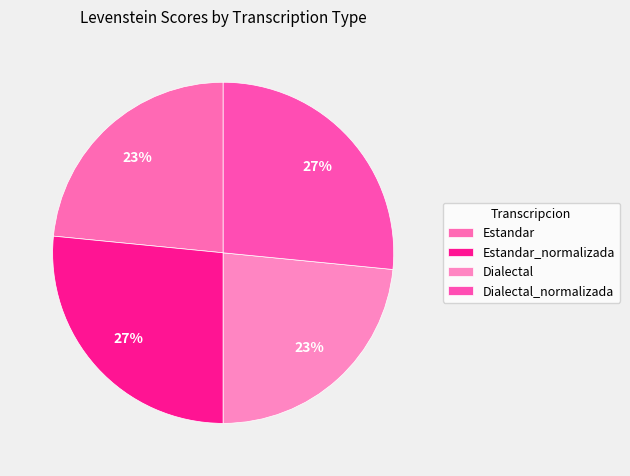

How many segments does this pie chart have?

4